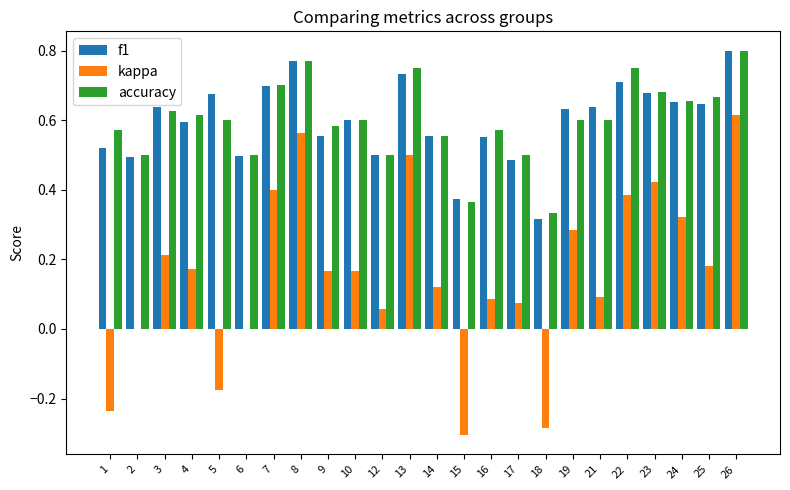

What is the total value across all series at 22?

1.8